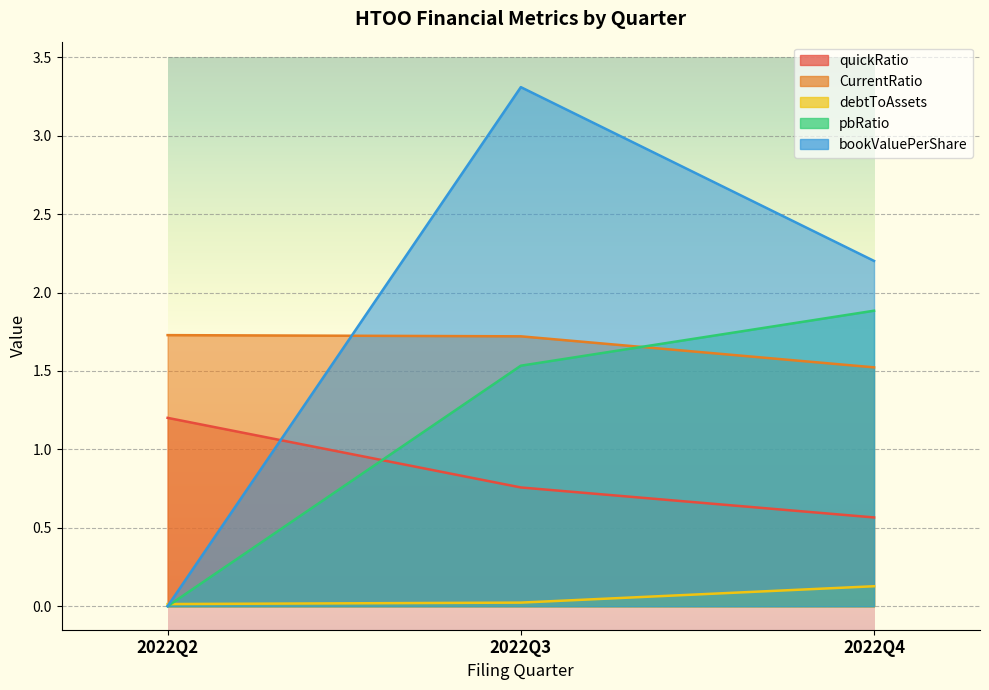

What are all the series names shown in the legend?

quickRatio, CurrentRatio, debtToAssets, pbRatio, bookValuePerShare